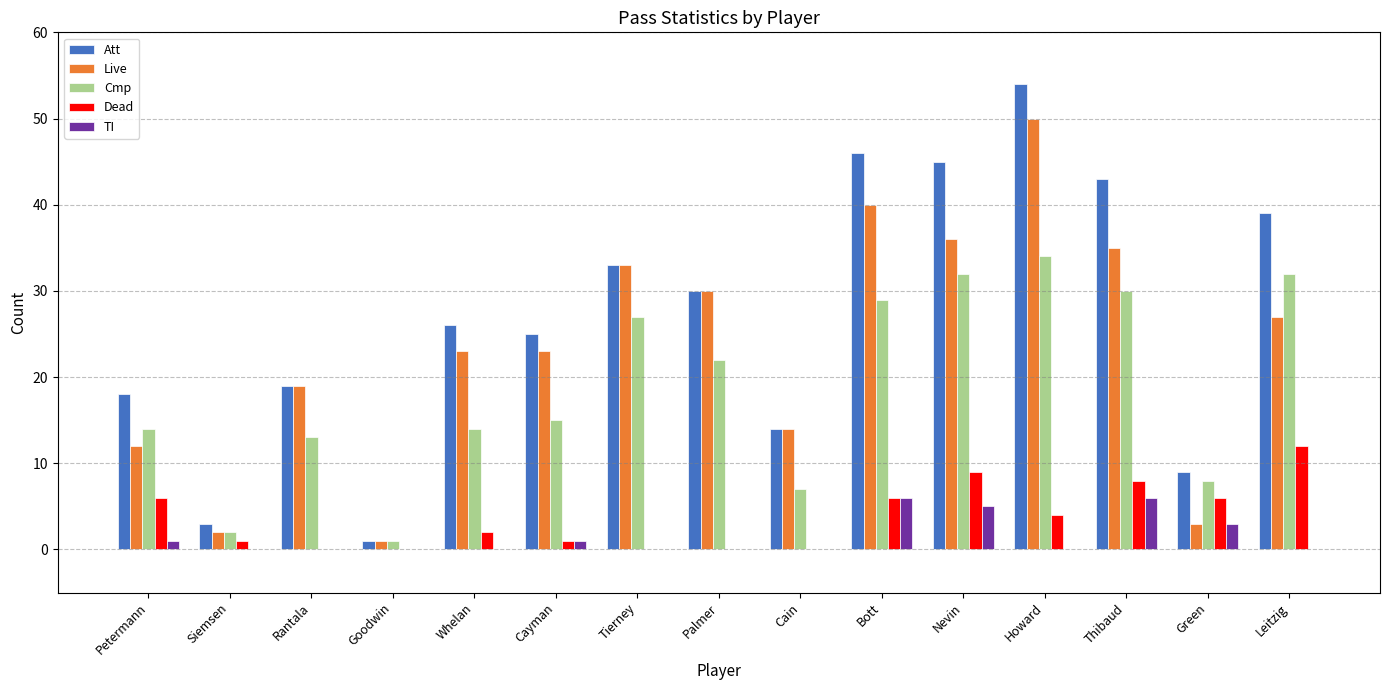

What is the maximum value for TI?

6